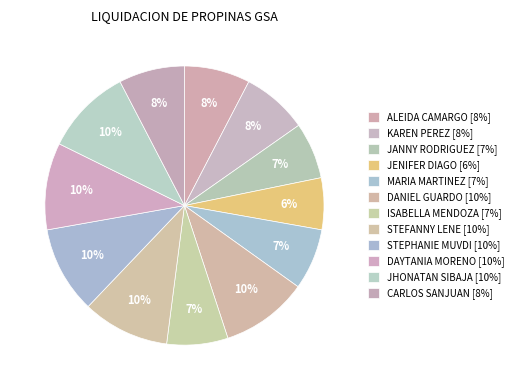

True or false: ISABELLA MENDOZA accounts for 1% of the total.

False